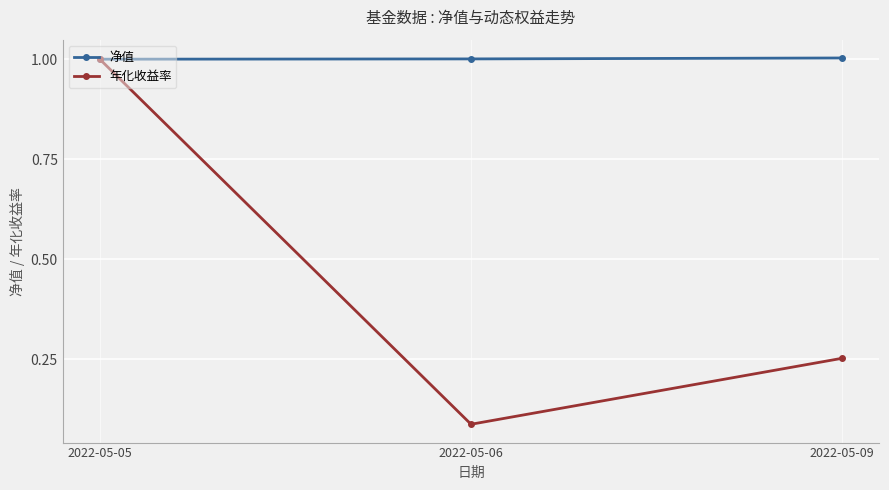

List the labels in order of 年化收益率 value, largest first.

2022-05-05, 2022-05-09, 2022-05-06